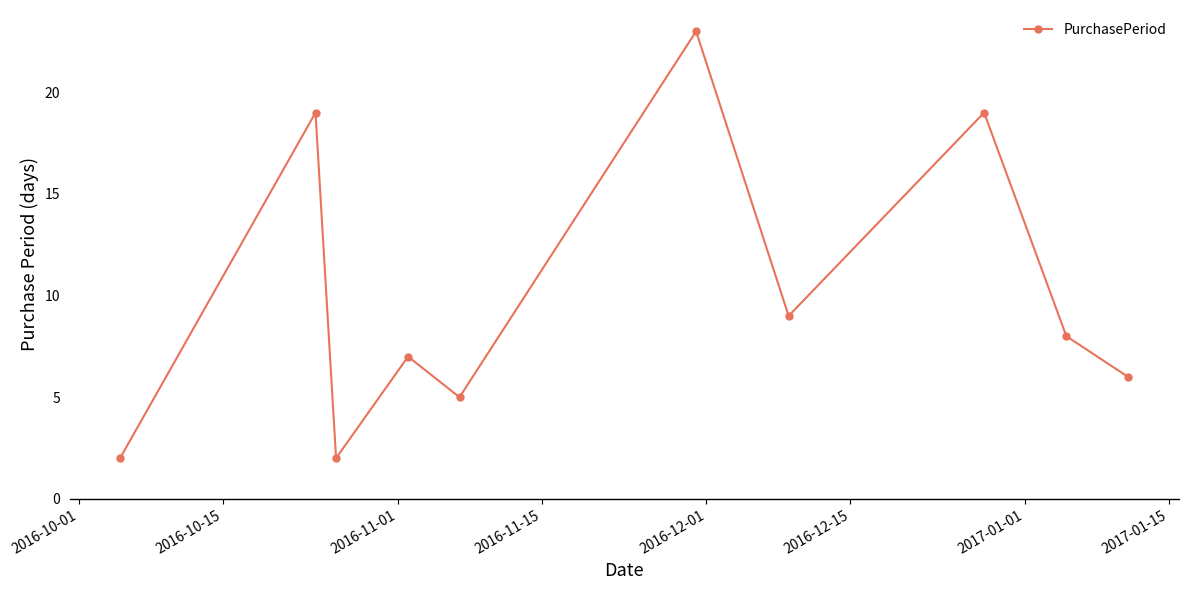

What is the maximum value shown in the chart?

23